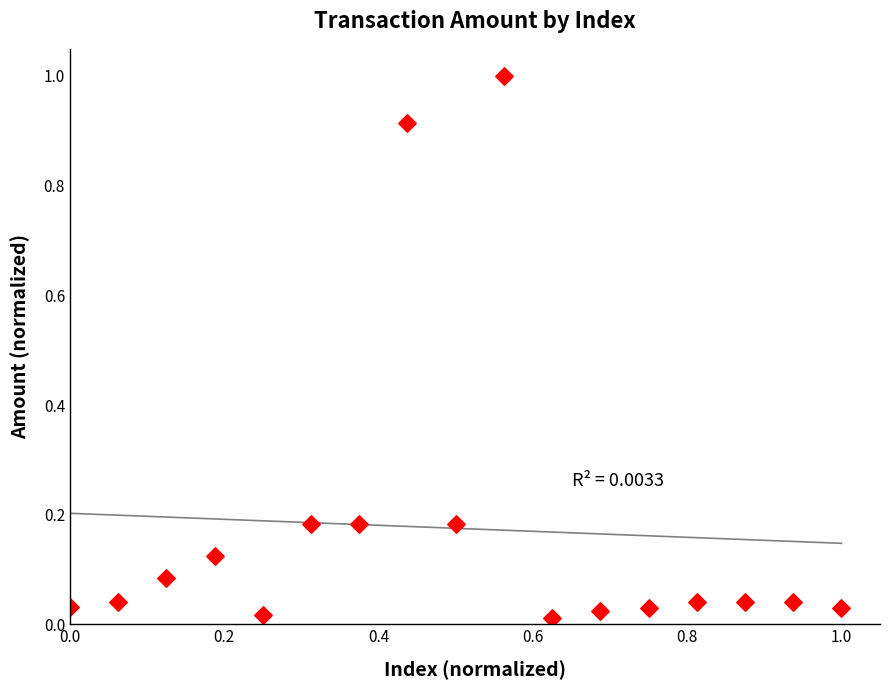

What is the range of Y values (max minus min)?

1.0